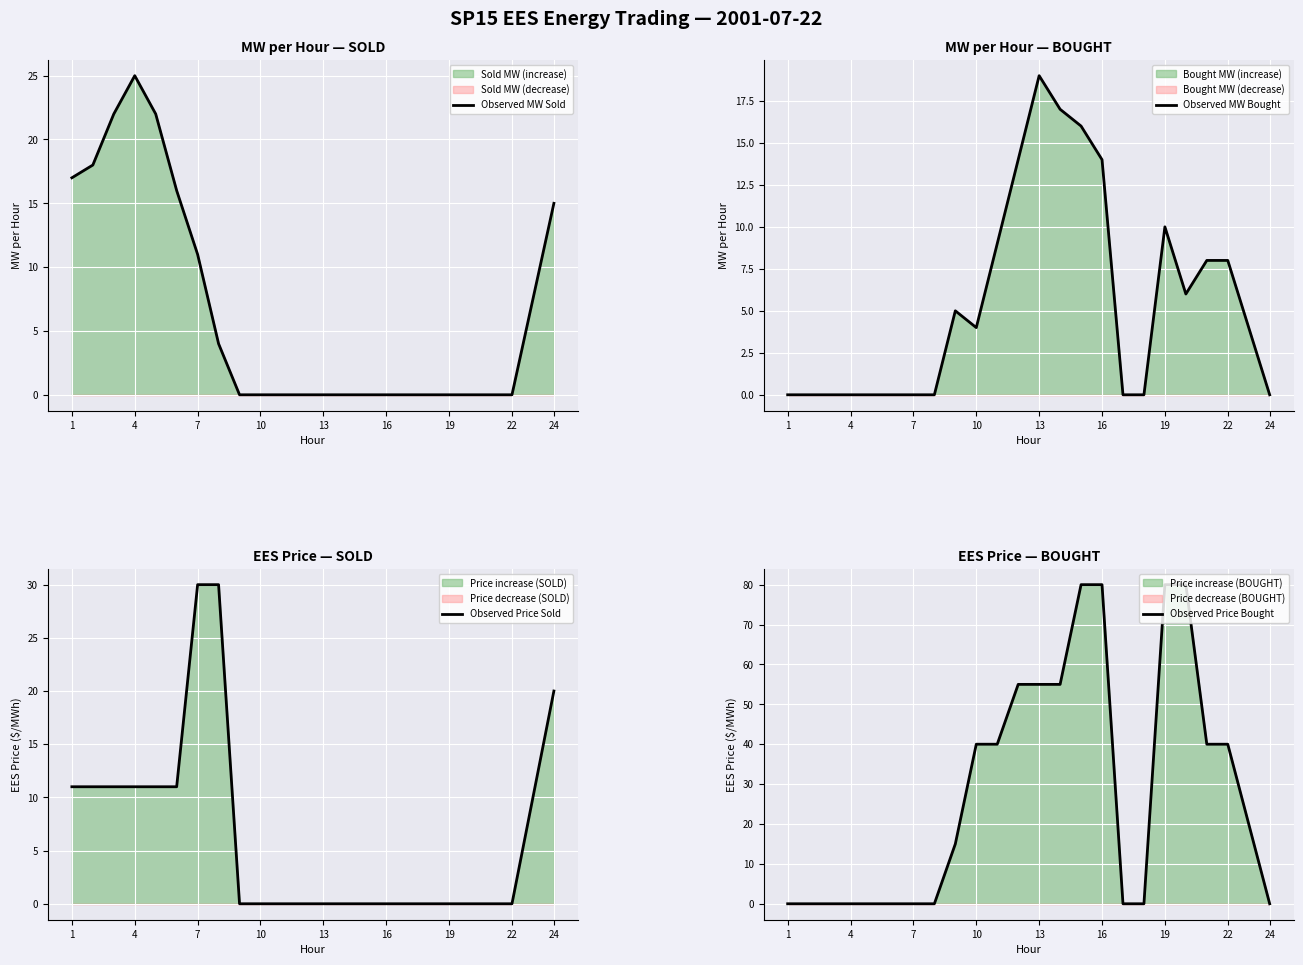

What is the maximum value for Observed MW Sold?

25